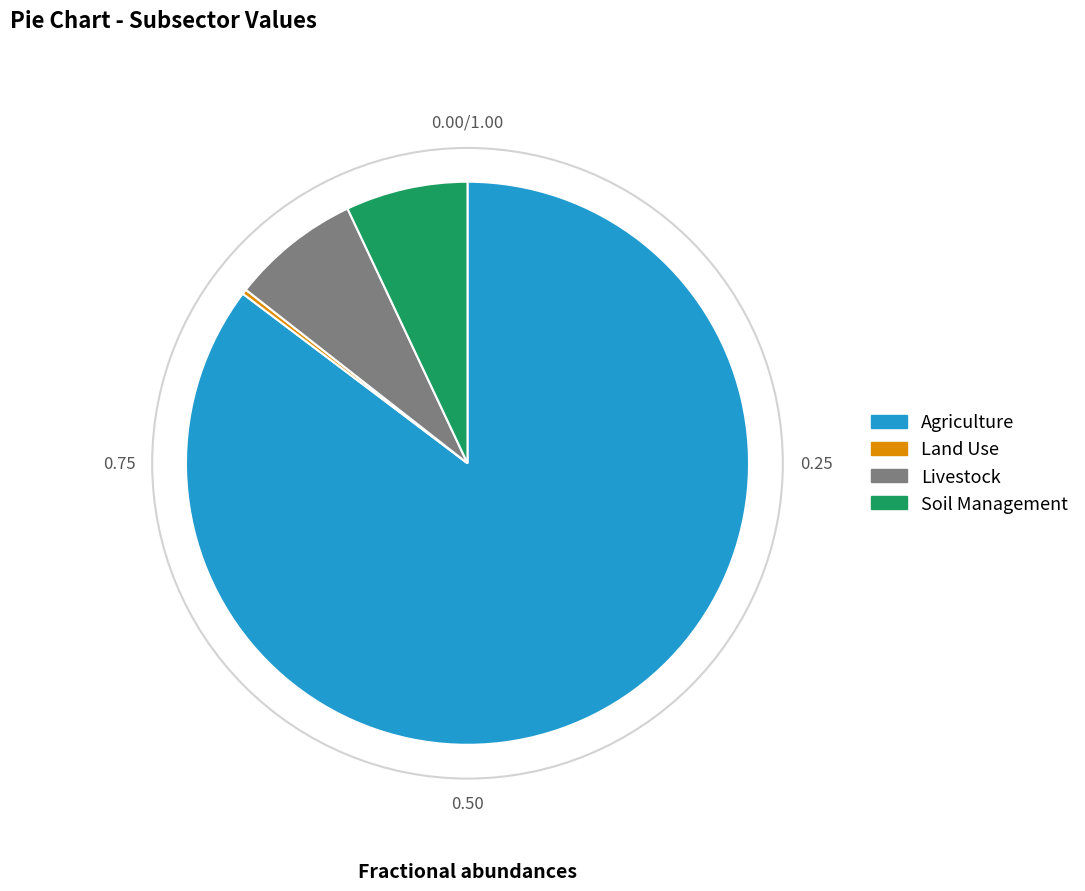

Combined, do Soil Management and Land Use account for over 50%?

No